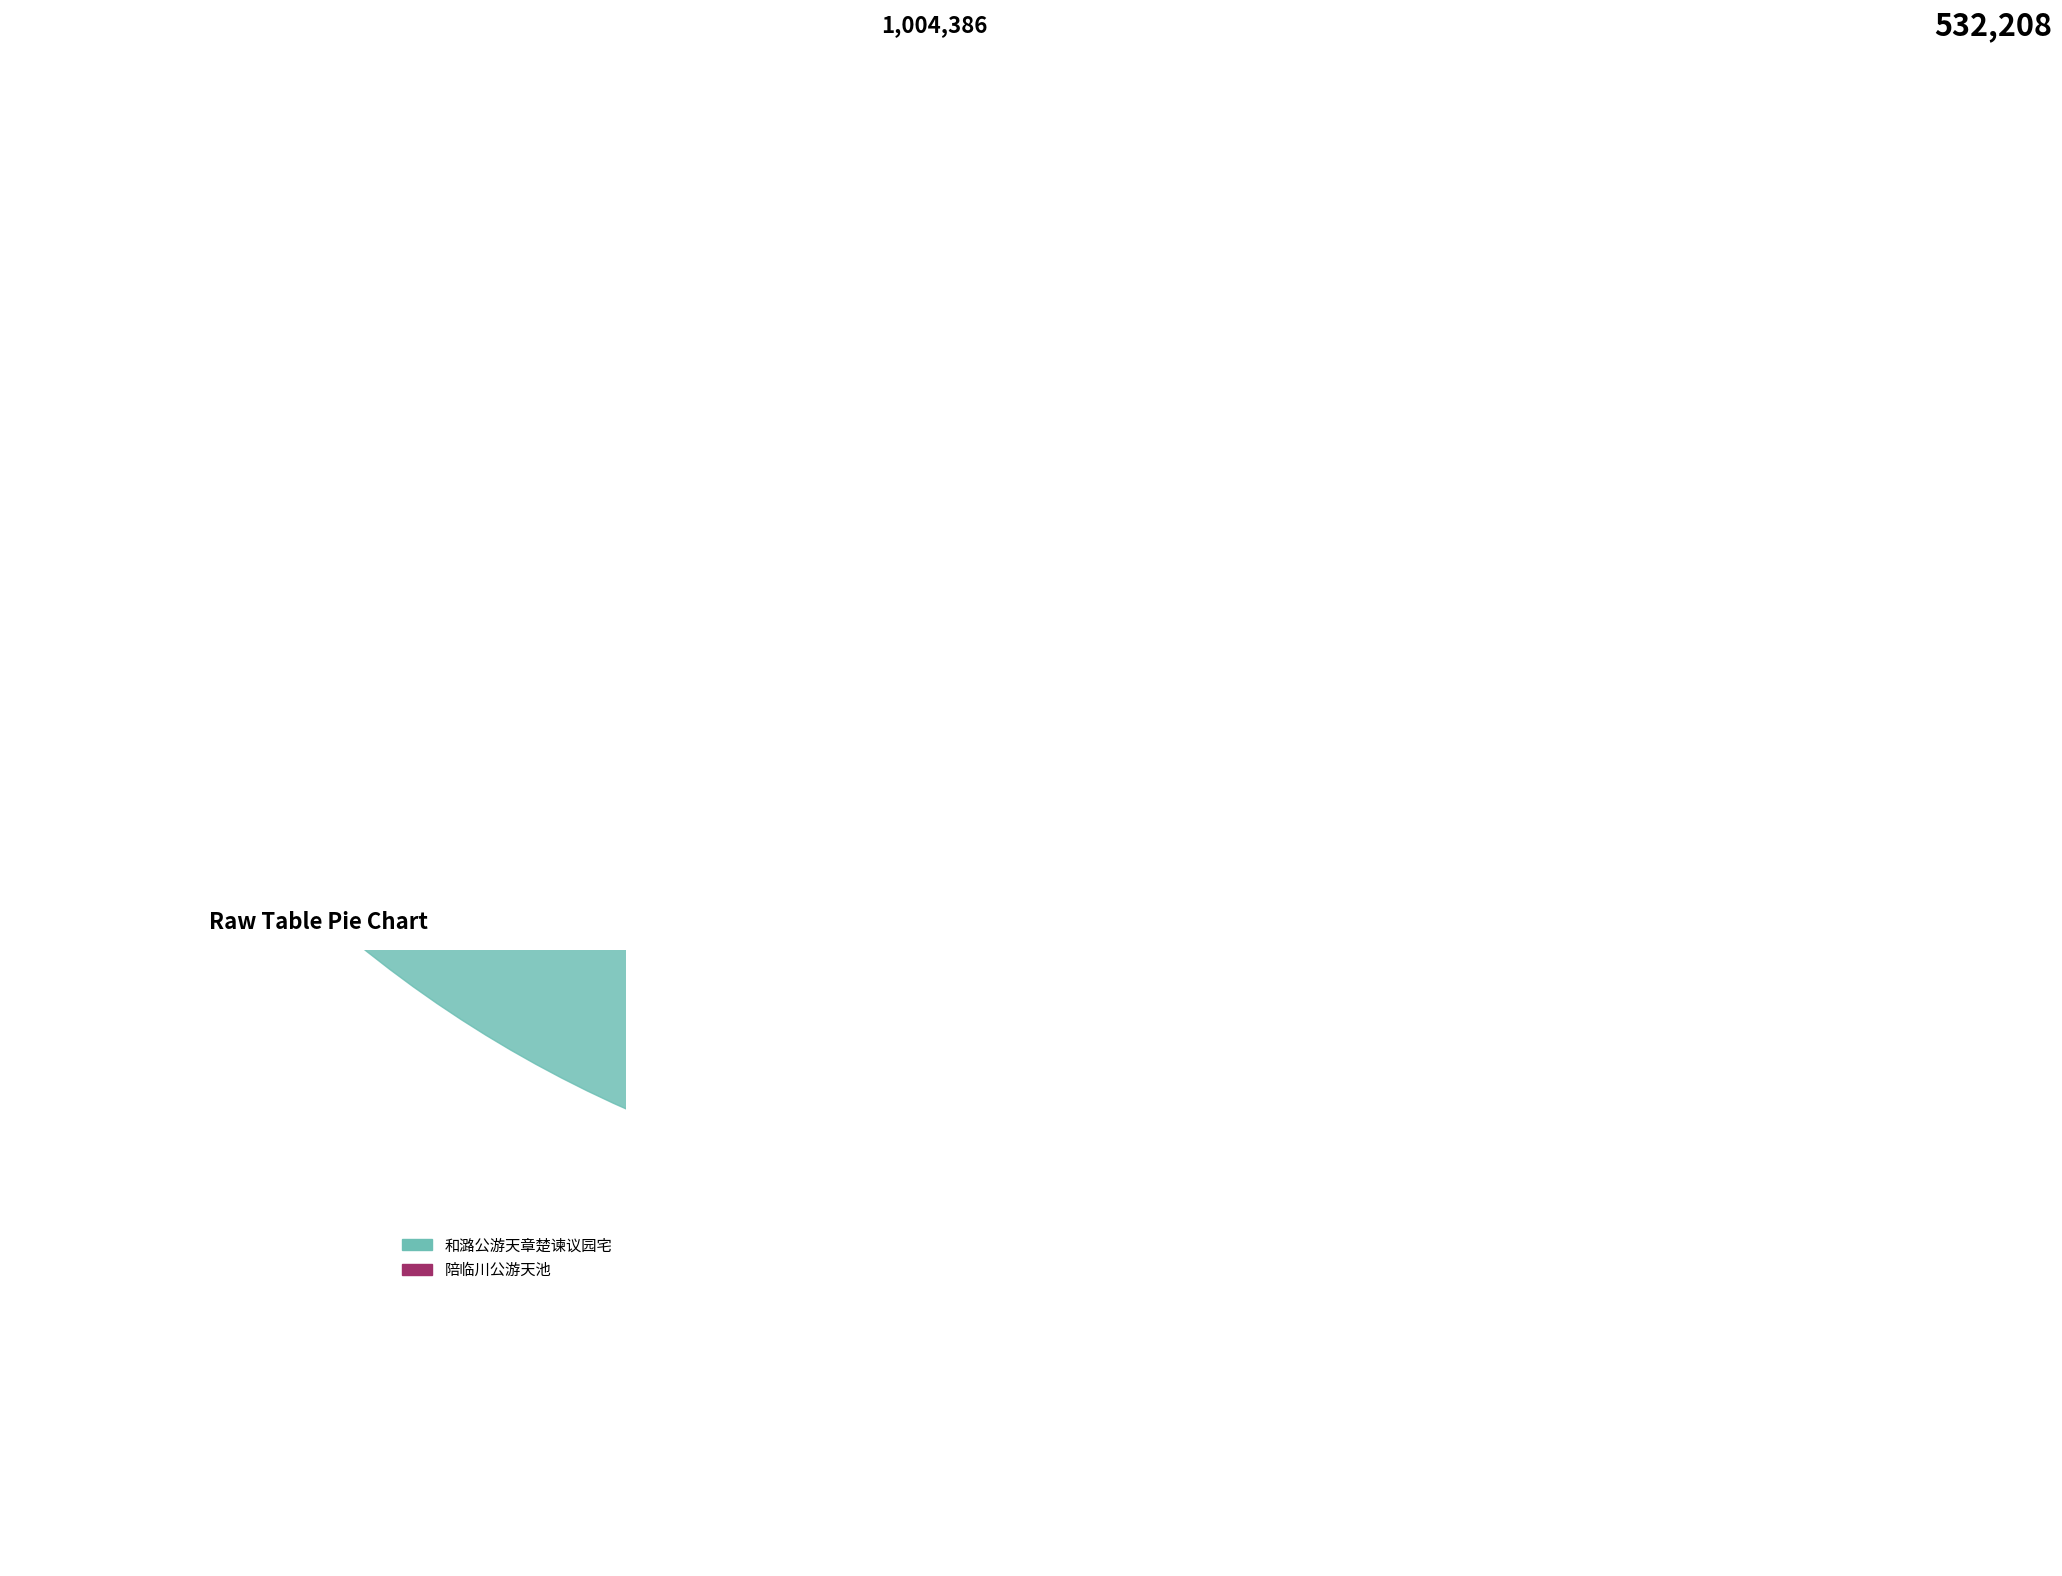

Does 陪临川公游天池 represent more than half of the total?

No